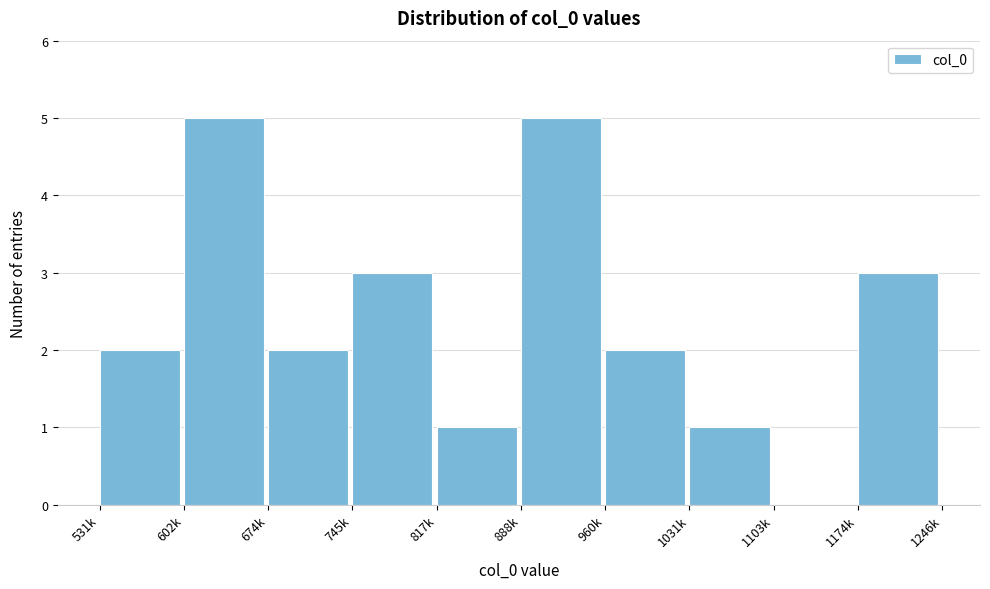

Reading right to left, what are all the values shown in this chart?

1174k=3	1103k=0	1031k=1	960k=2	888k=5	817k=1	745k=3	674k=2	602k=5	531k=2